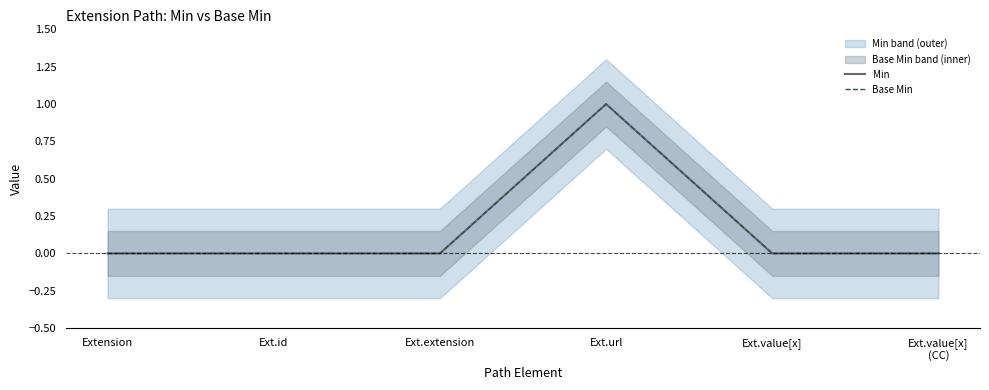

The Min series shows -1 at Ext.value[x]. True or false?

False